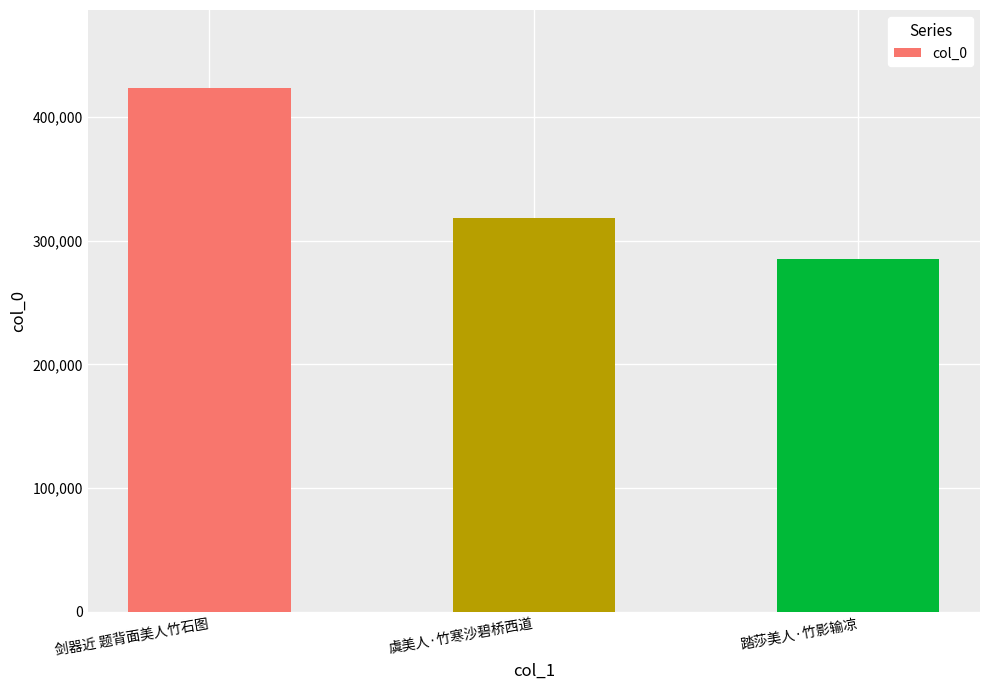

Rank the categories by value from highest to lowest.

剑器近 题背面美人竹石图, 虞美人·竹寒沙碧桥西道, 踏莎美人·竹影输凉